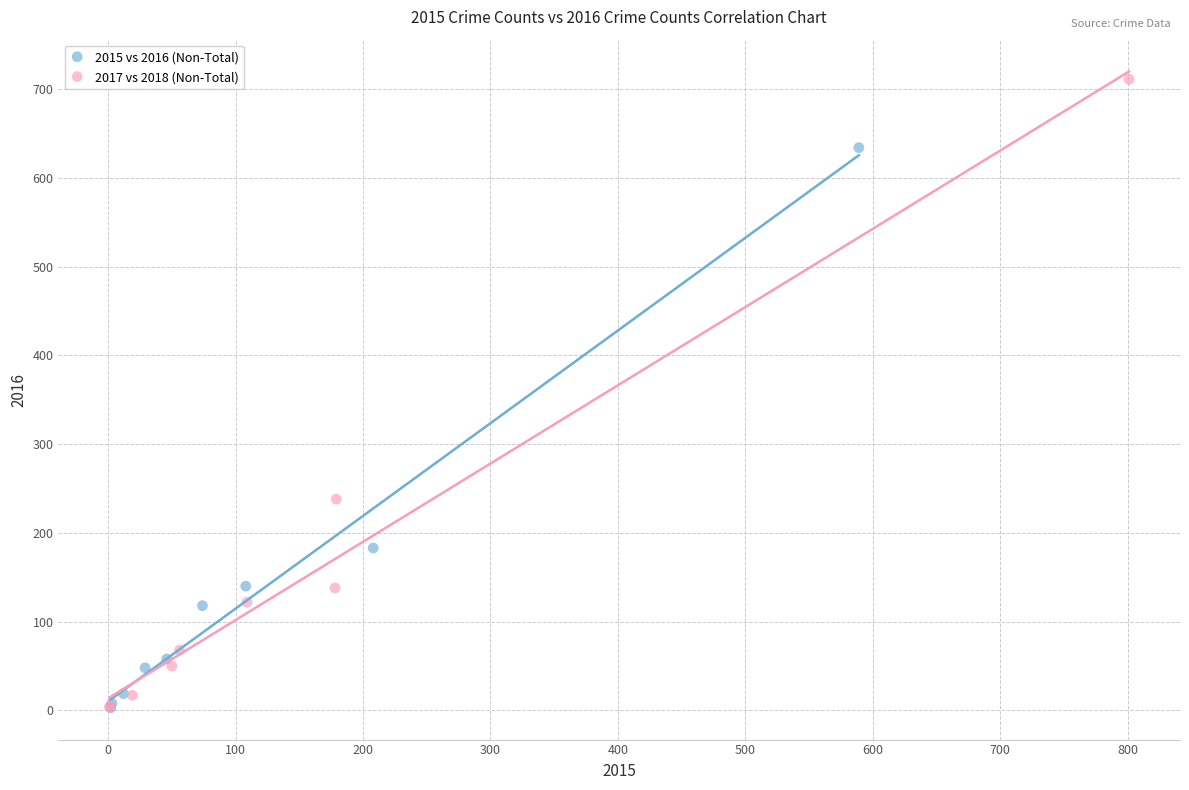

Which series reaches the maximum Y coordinate?

2017 vs 2018 (Non-Total)